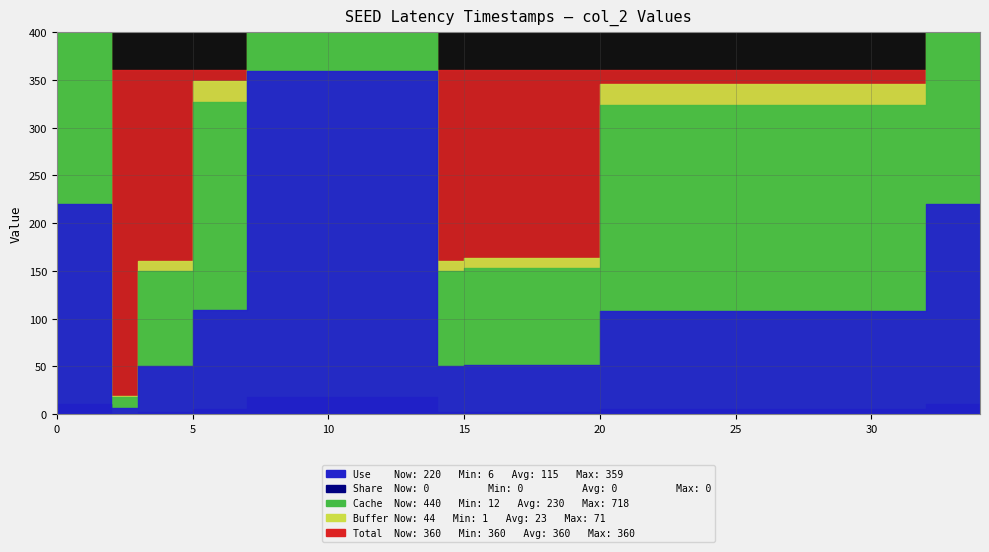

What is the difference between the maximum and minimum values?

353